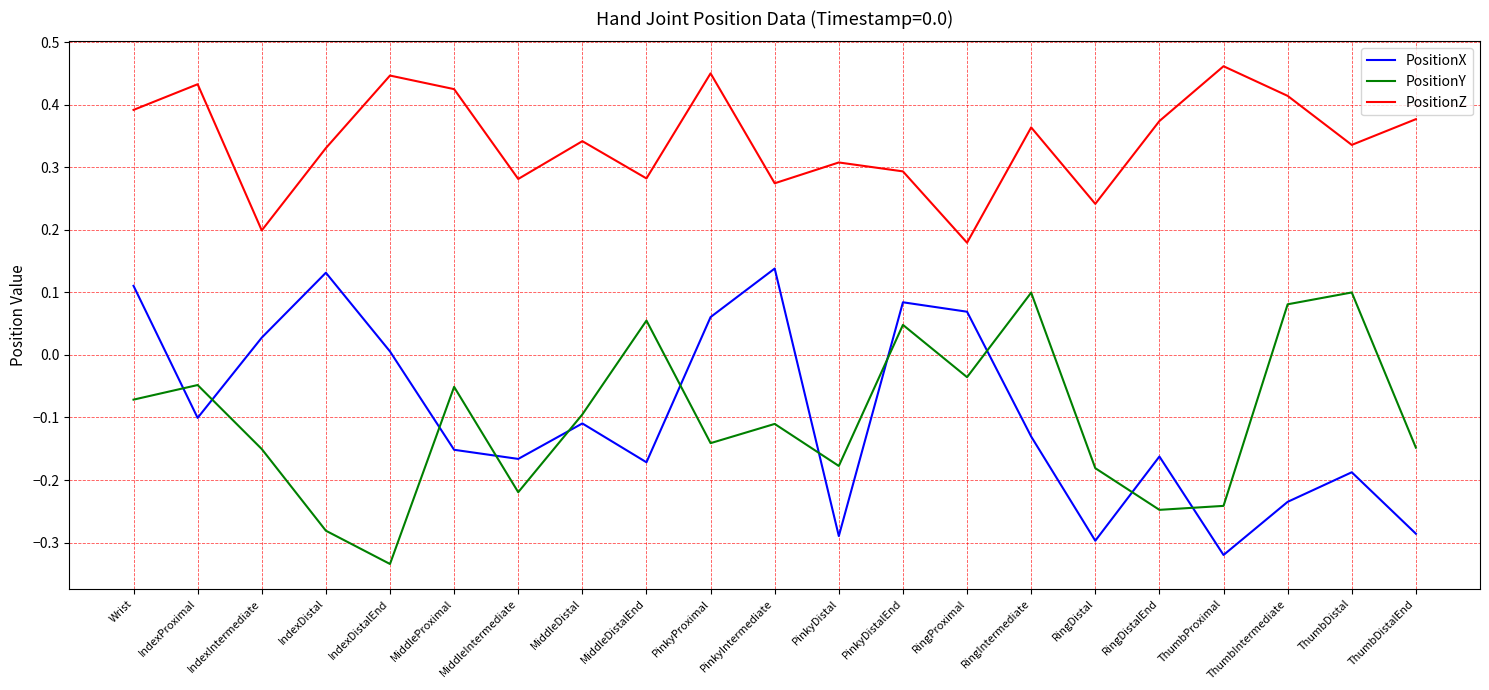

Between IndexProximal and MiddleIntermediate, which series saw the biggest shift?

PositionY